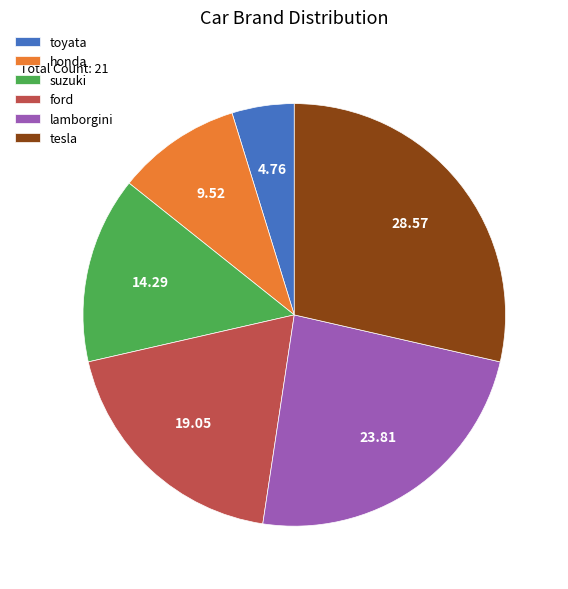

What is the largest slice in the pie chart?

tesla